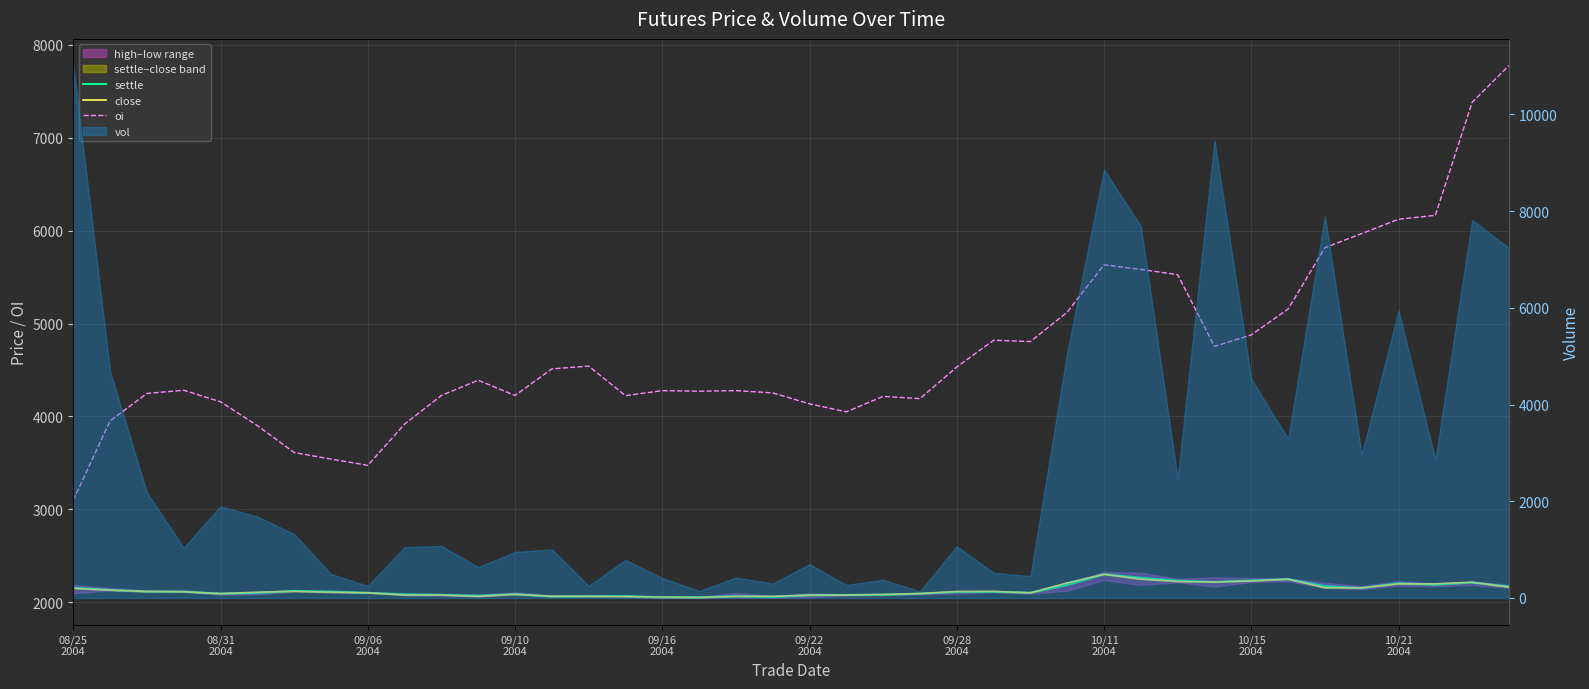

What is the total value across all series at 39?

12111